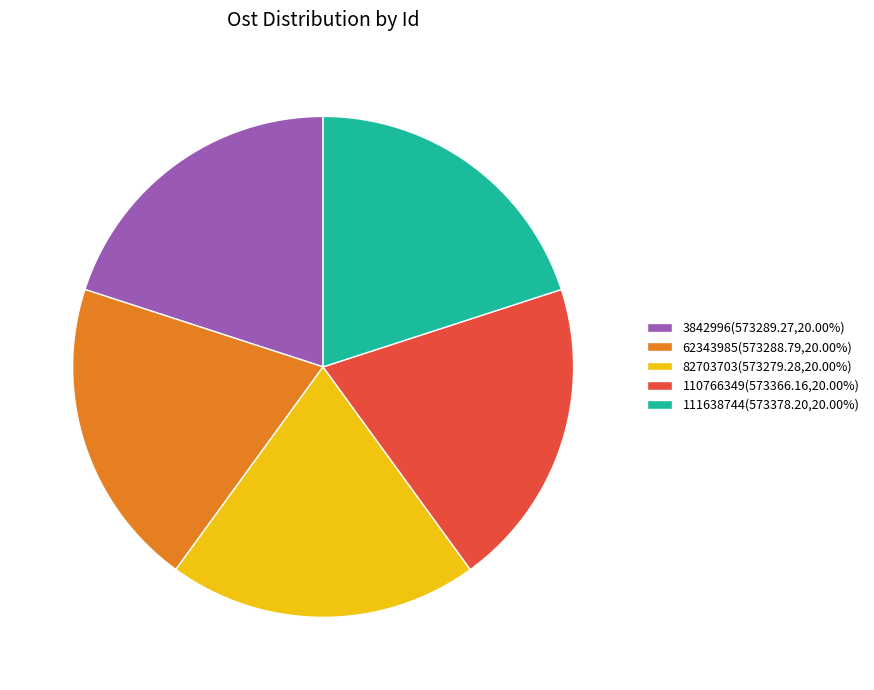

Is there a majority slice in this chart?

No